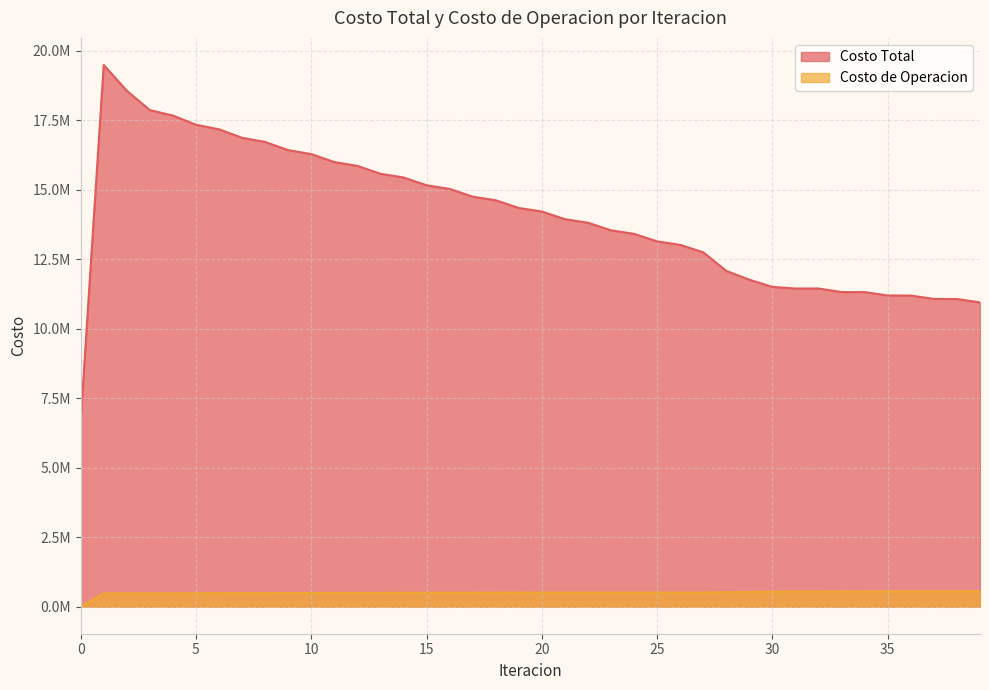

True or false: Costo Total has a value of 11093228.5 at 0.

False